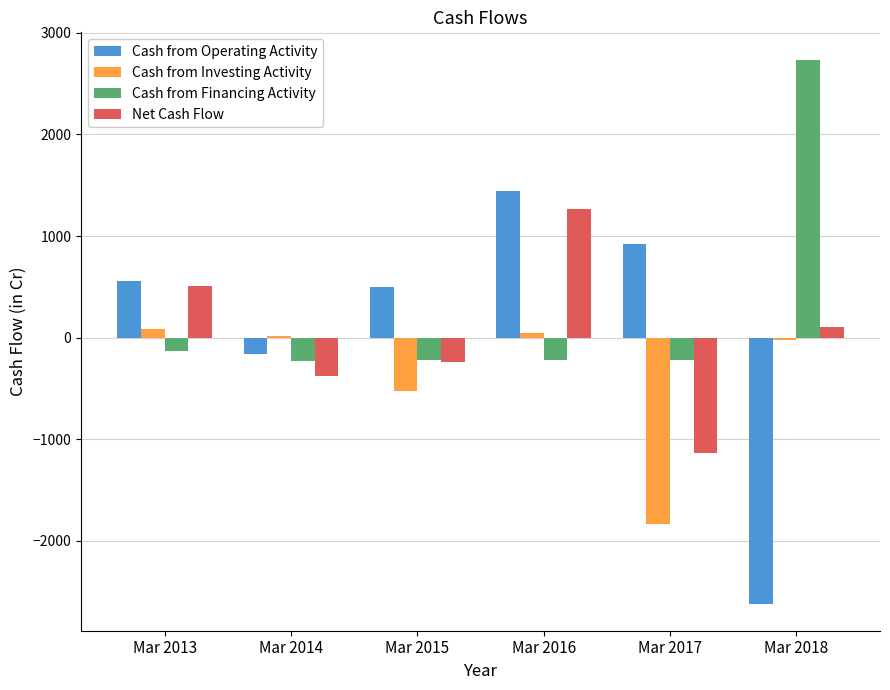

Where does the Cash from Investing Activity series first go above 14?

Mar 2013